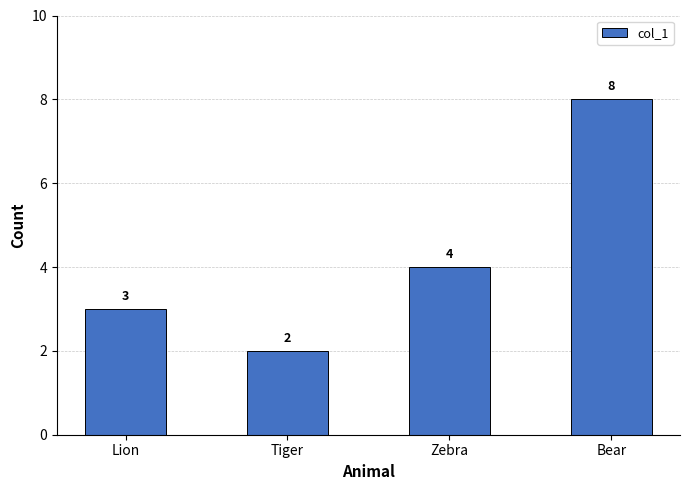

Which has a higher value, Bear or Lion?

Bear